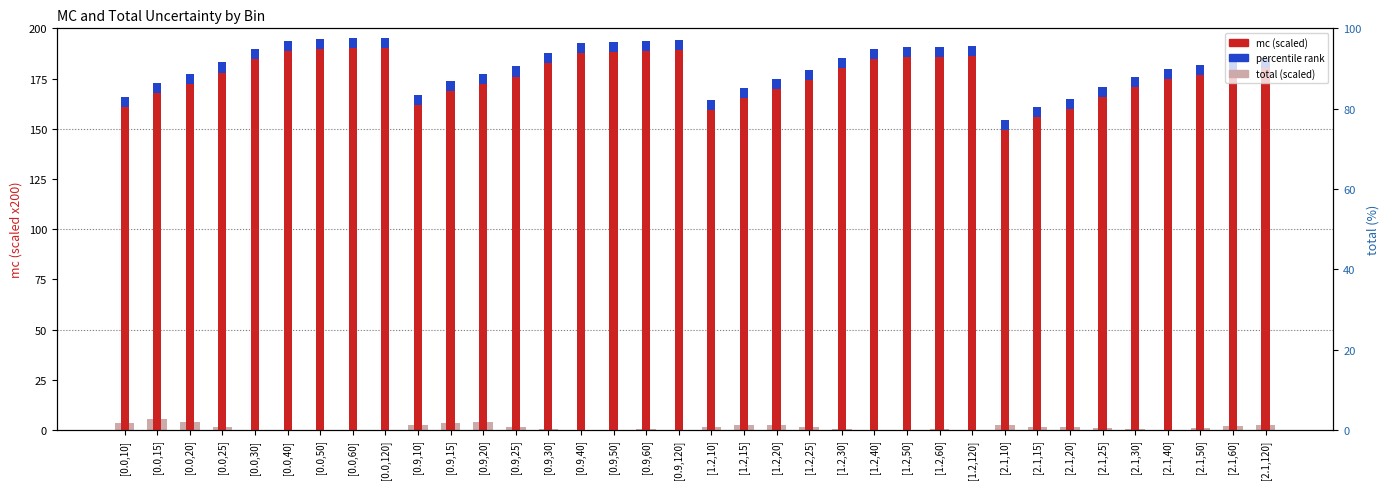

At which label is total (scaled) closest to 2?

[2.1,60]